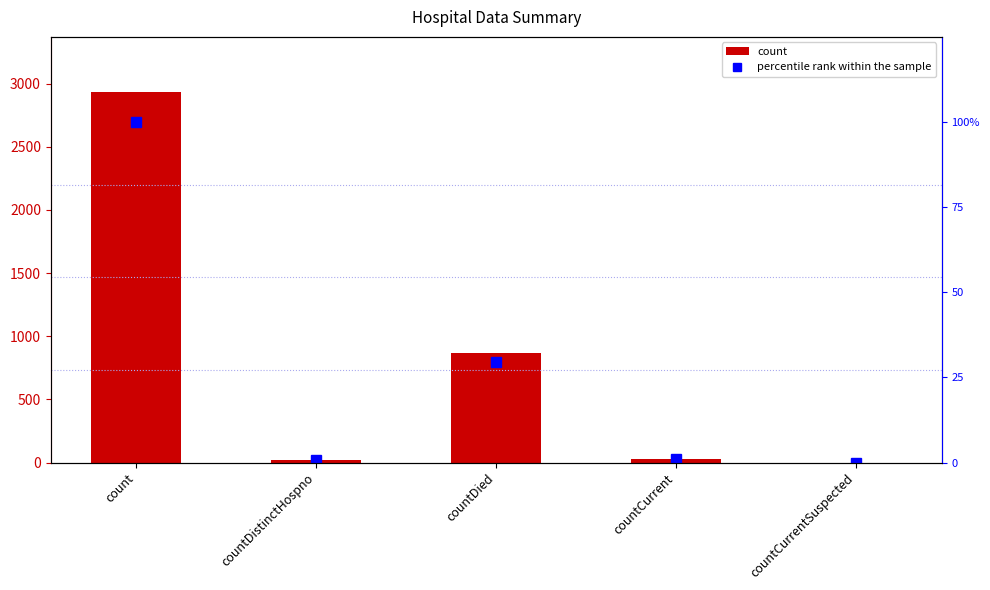

What is the total value across all series at countDistinctHospno?

20.7